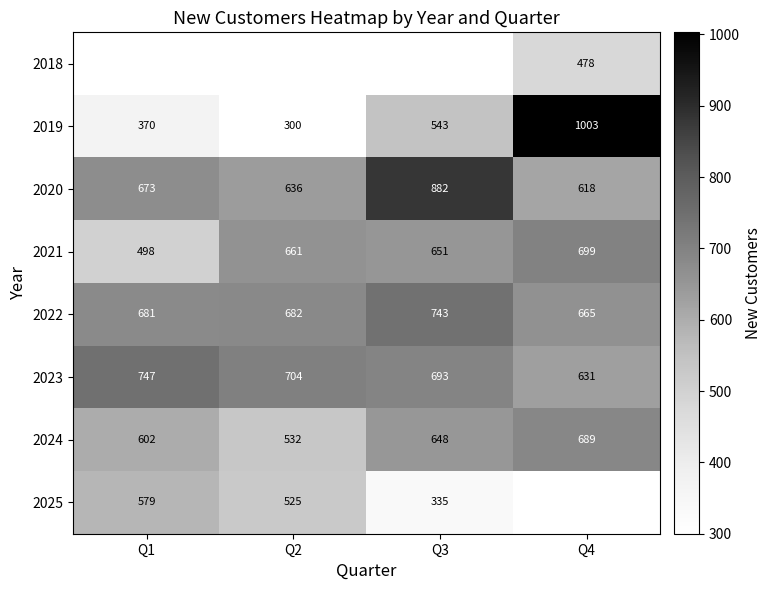

List the labels in order of 2020 value, smallest first.

Q4, Q2, Q1, Q3